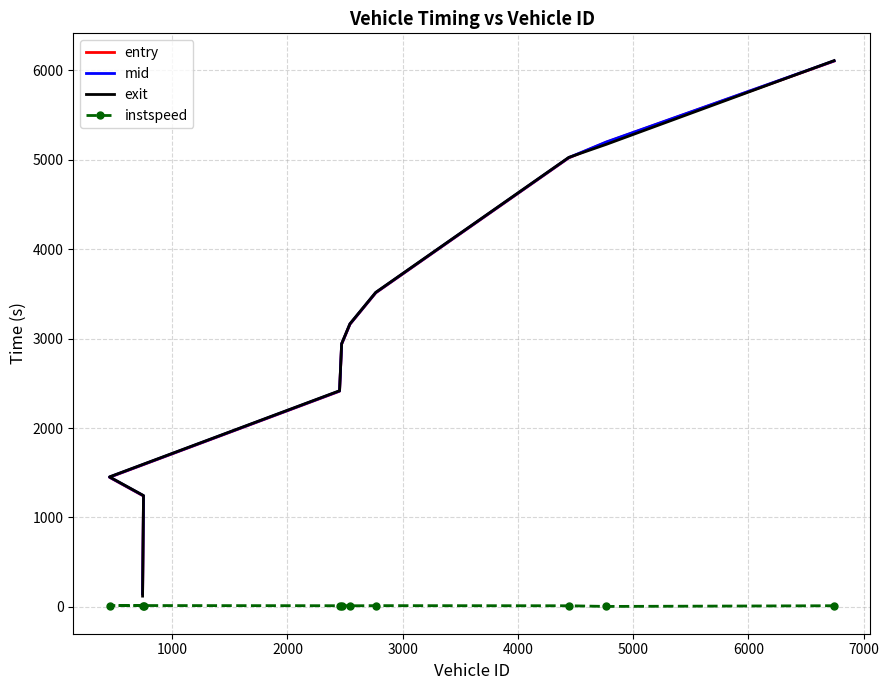

What is the value of the mid point at the 3rd from the left?

1451.3